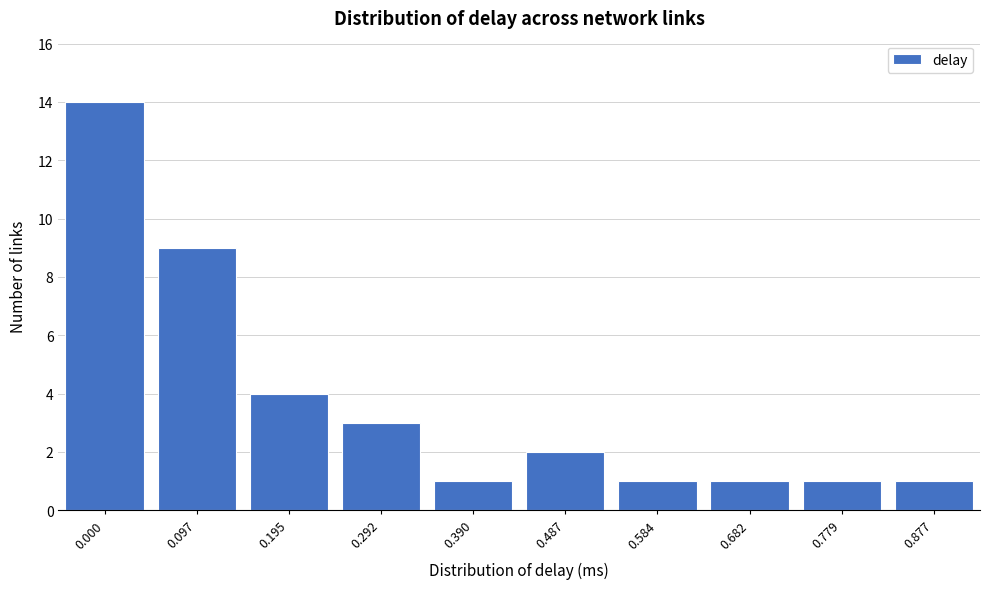

Reading right to left, transcribe all the data shown in this chart.

0.877=1	0.779=1	0.682=1	0.584=1	0.487=2	0.390=1	0.292=3	0.195=4	0.097=9	0.000=14